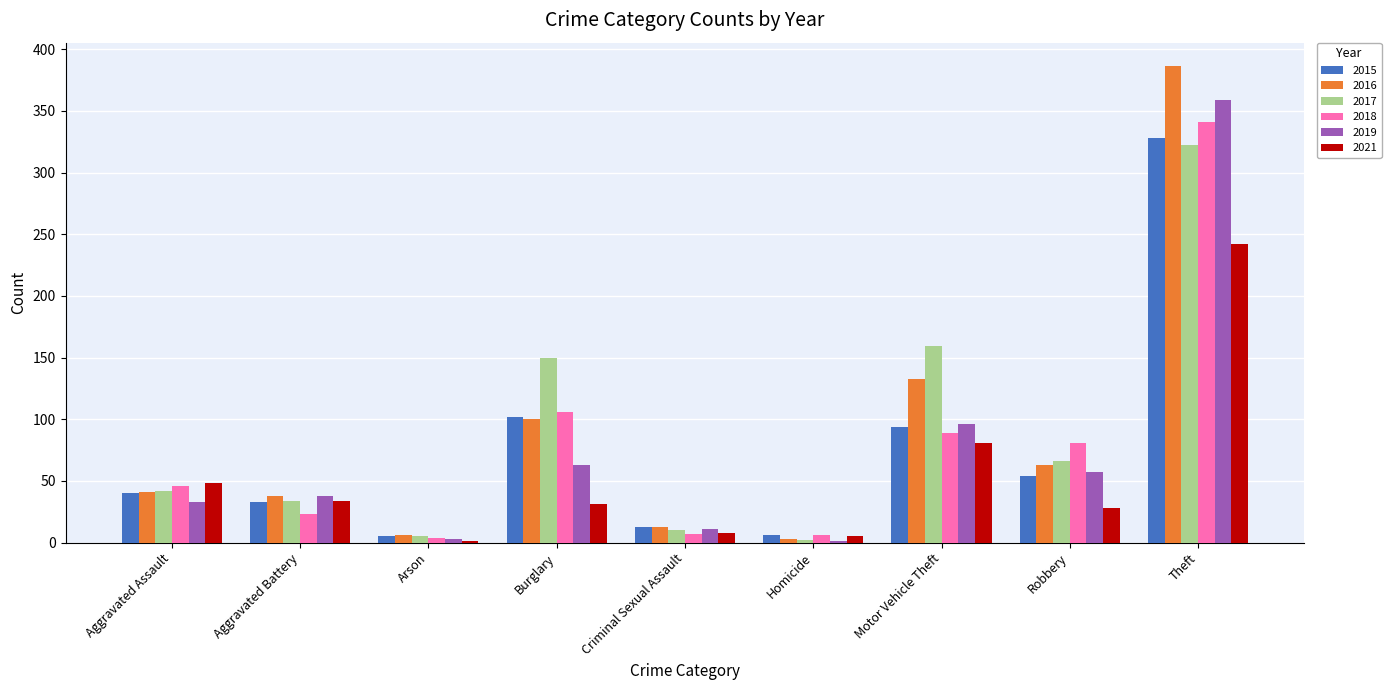

At which category is the sum across all series the highest?

Theft